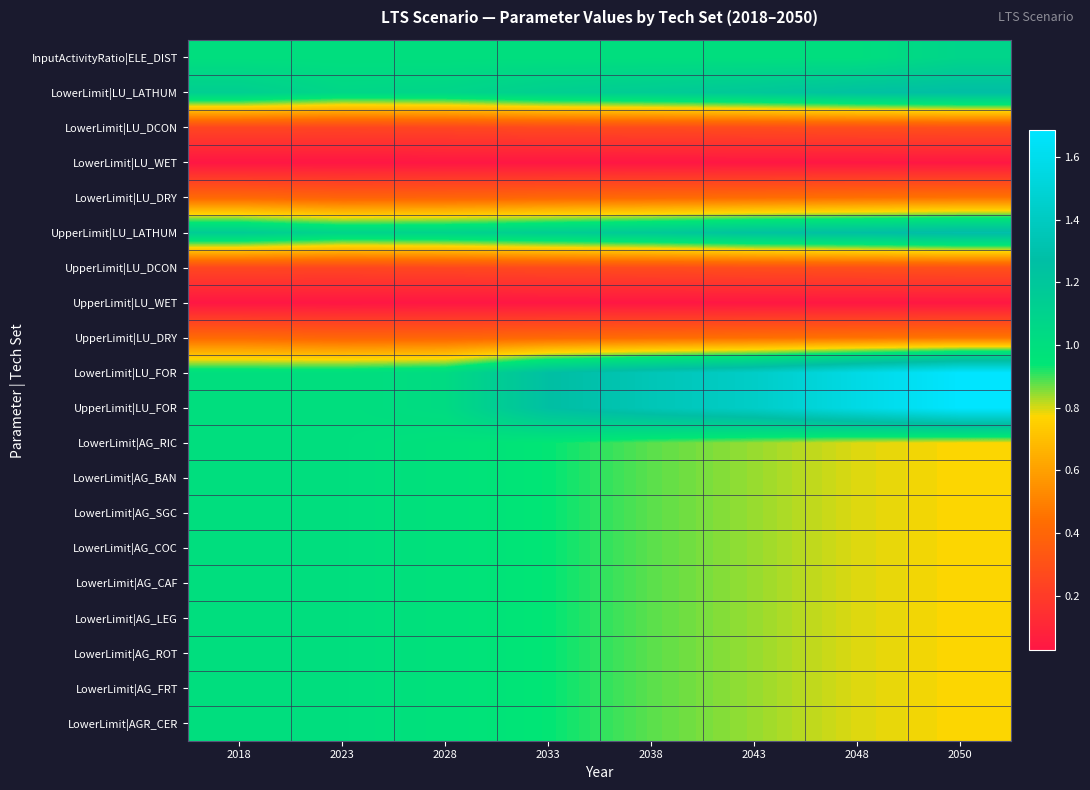

Rank the series by their maximum value, from highest to lowest.

LowerLimit|LU_FOR, UpperLimit|LU_FOR, UpperLimit|LU_LATHUM, LowerLimit|LU_LATHUM, InputActivityRatio|ELE_DIST, LowerLimit|AG_RIC, LowerLimit|AG_BAN, LowerLimit|AG_SGC, LowerLimit|AG_COC, LowerLimit|AG_CAF, LowerLimit|AG_LEG, LowerLimit|AG_ROT, LowerLimit|AG_FRT, LowerLimit|AGR_CER, UpperLimit|LU_DRY, LowerLimit|LU_DRY, UpperLimit|LU_DCON, LowerLimit|LU_DCON, UpperLimit|LU_WET, LowerLimit|LU_WET